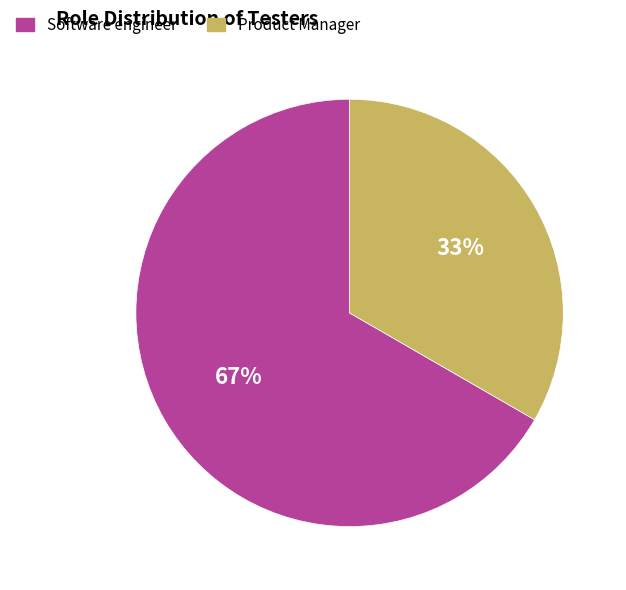

Approximately how many times larger is the value at Product Manager compared to Software engineer?

0.5